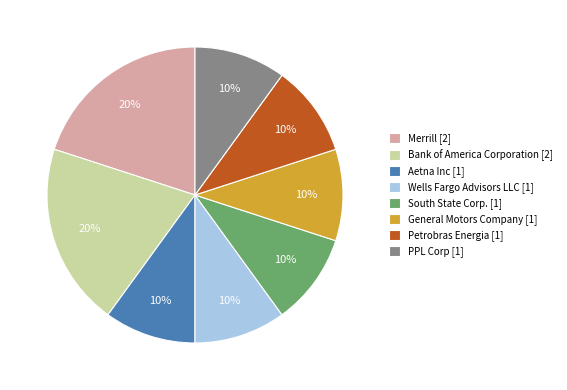

What percentage is the Bank of America Corporation [2] slice, to the nearest percent?

20%